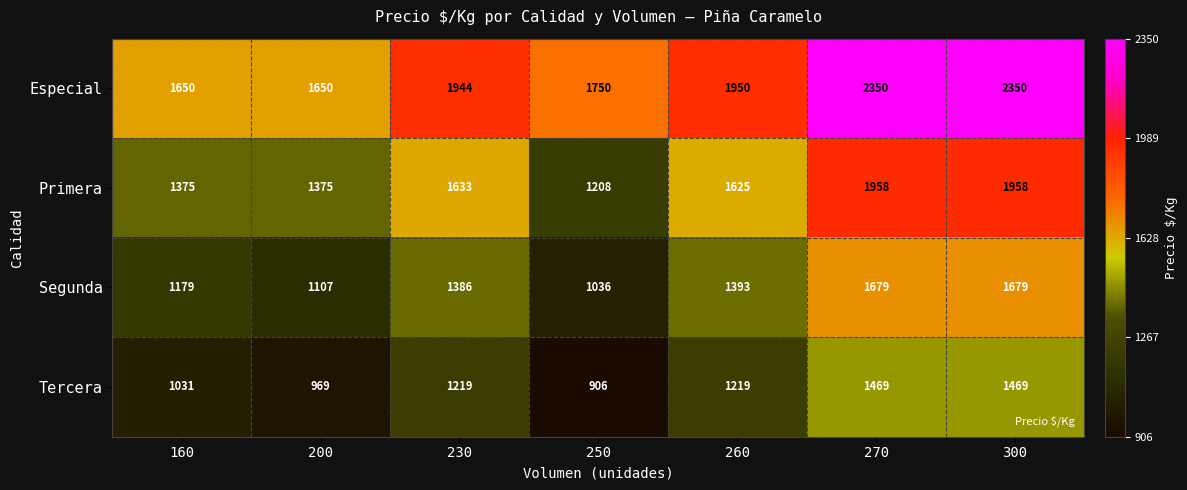

Between 160 and 260, which series saw the biggest shift?

Especial